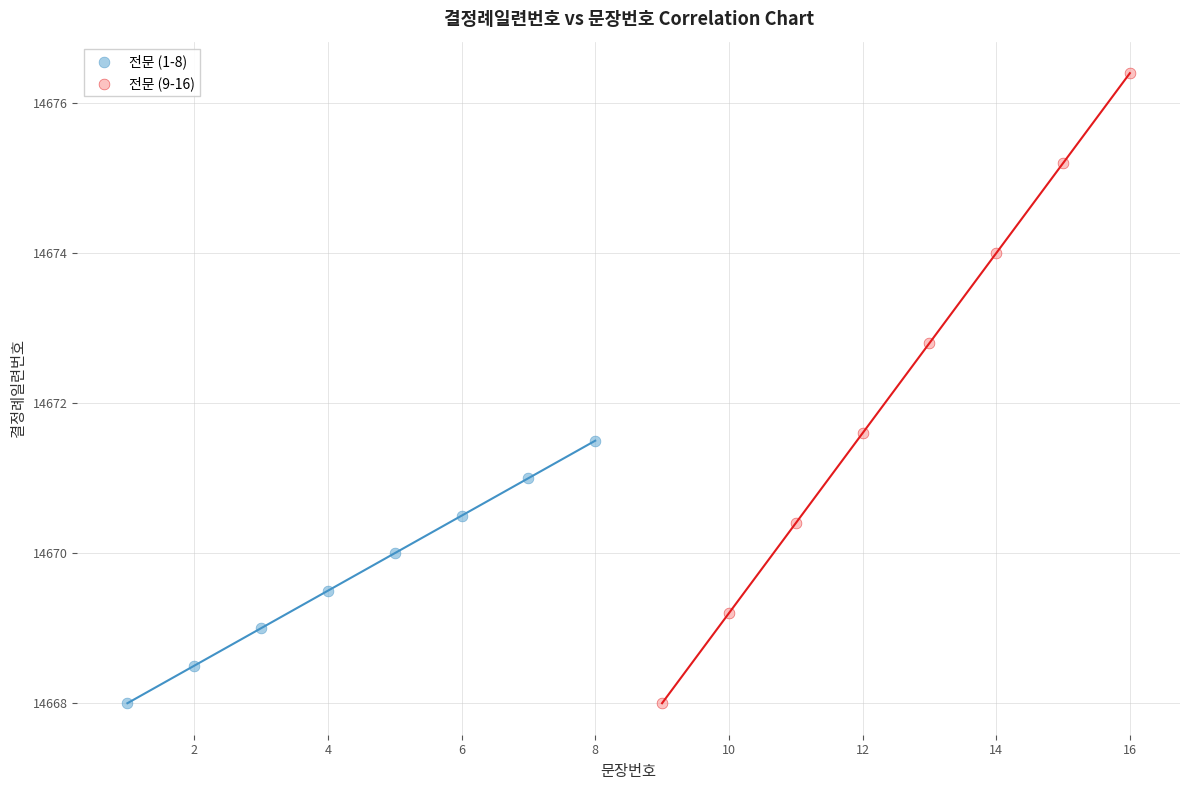

Which series has the widest spread of Y values?

전문 (9-16)